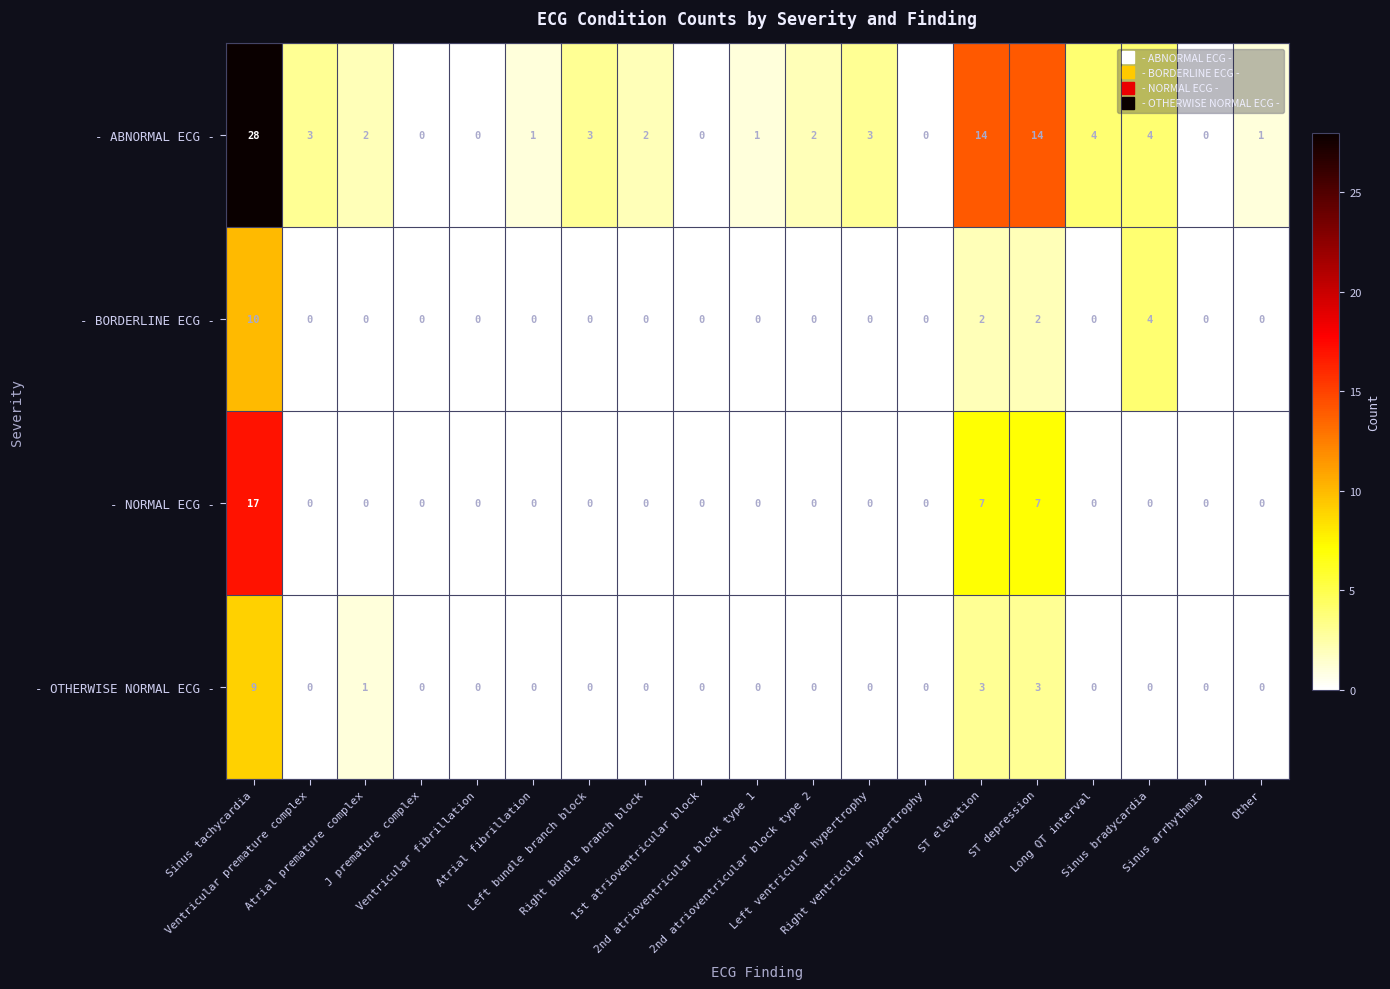

Count the - OTHERWISE NORMAL ECG - values in the range 0 to 1.

16